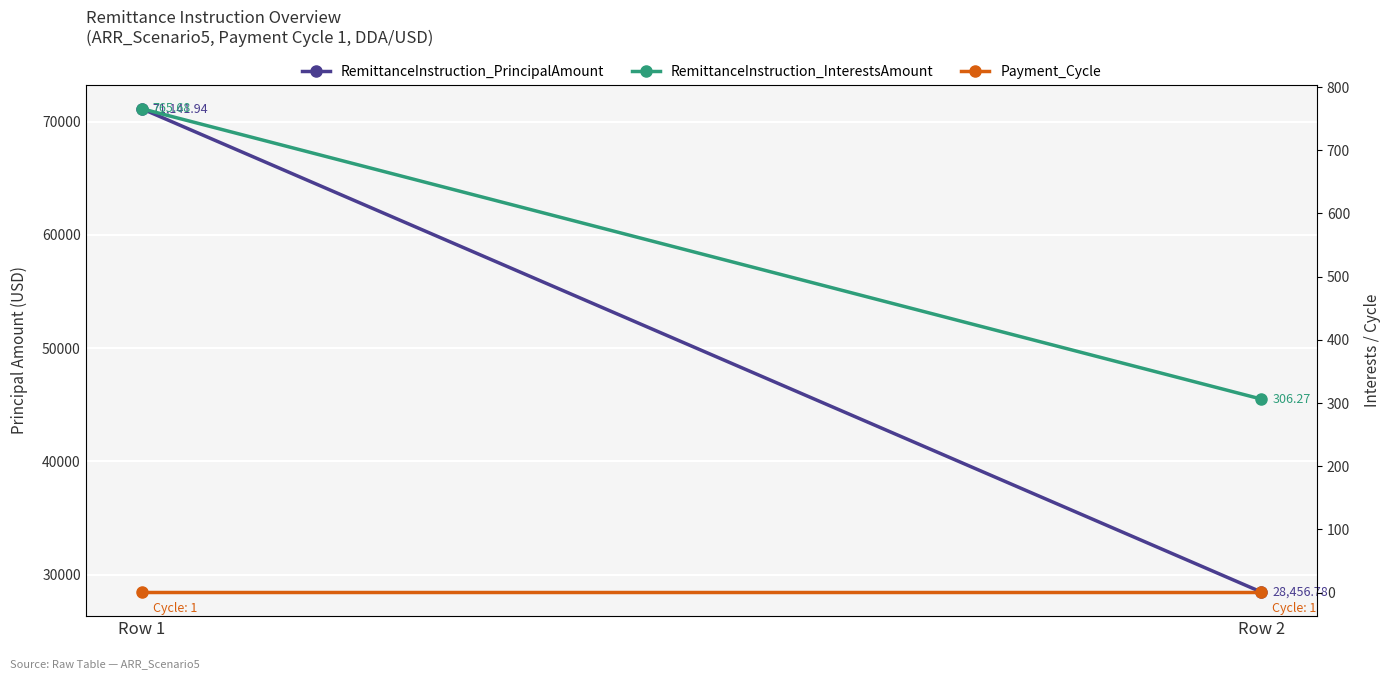

The Payment_Cycle series shows 1.0 at Row 1. True or false?

True